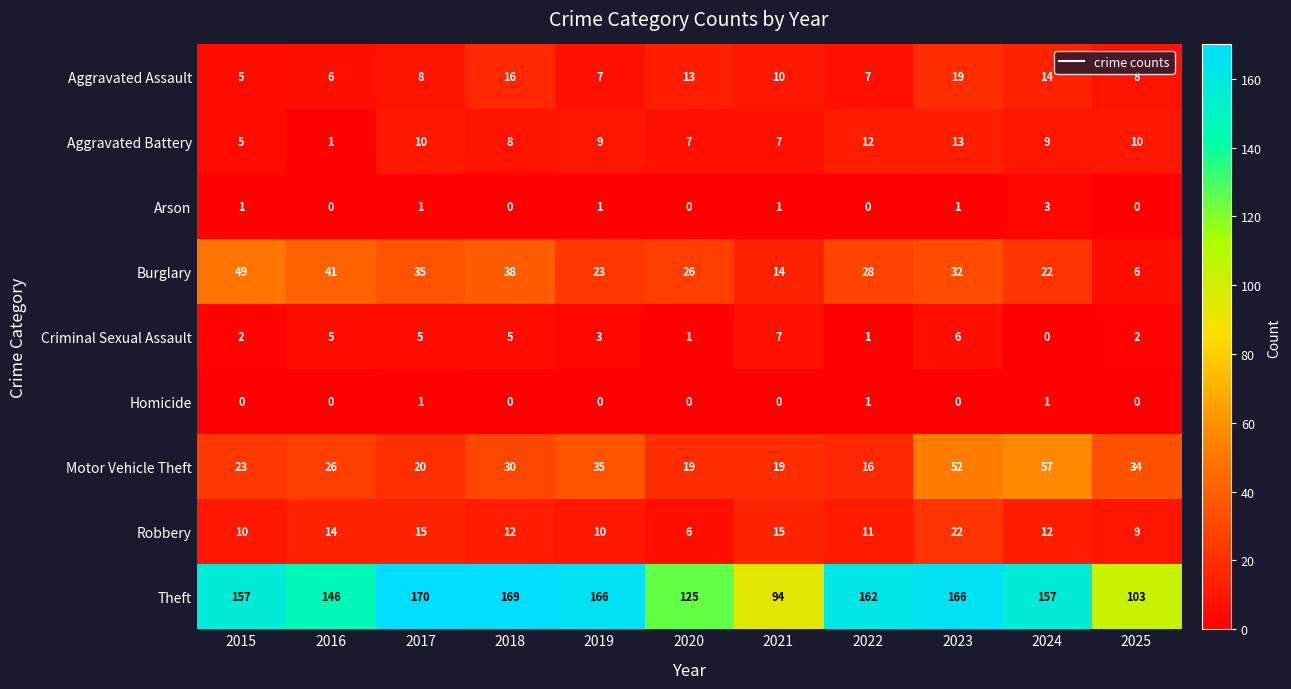

How many Homicide values are between 0 and 1?

11